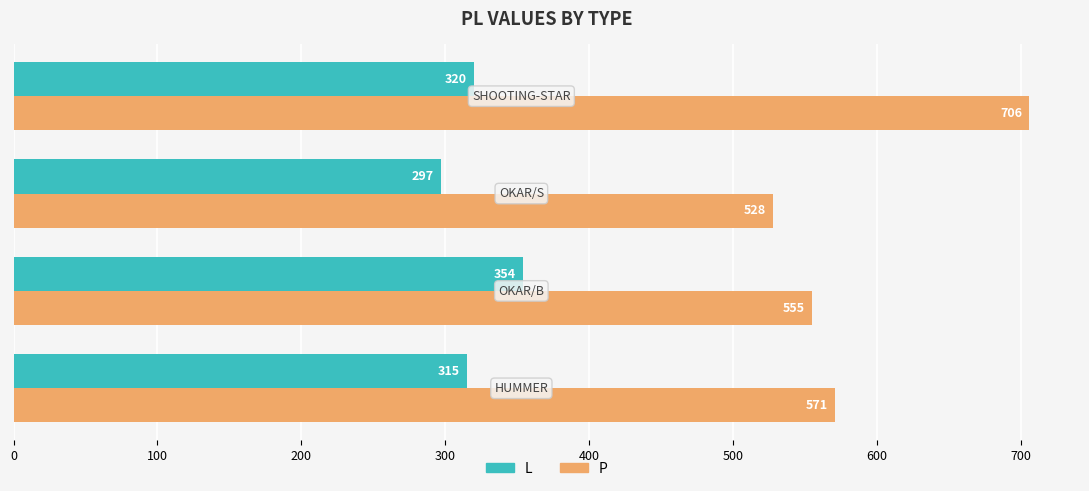

Which series has the largest total across all categories?

P